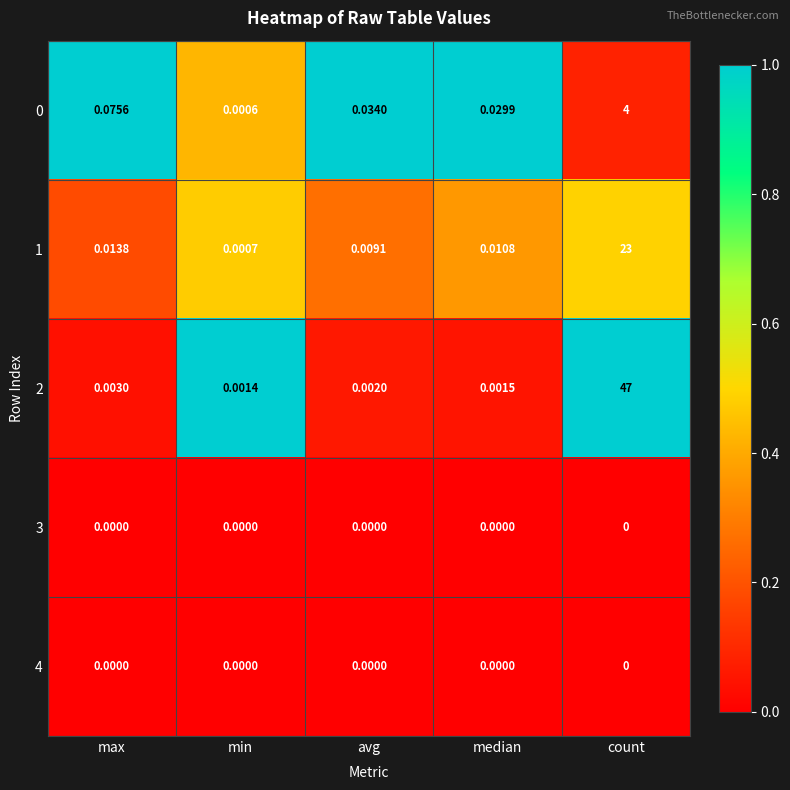

At which label is 0 closest to 2?

max